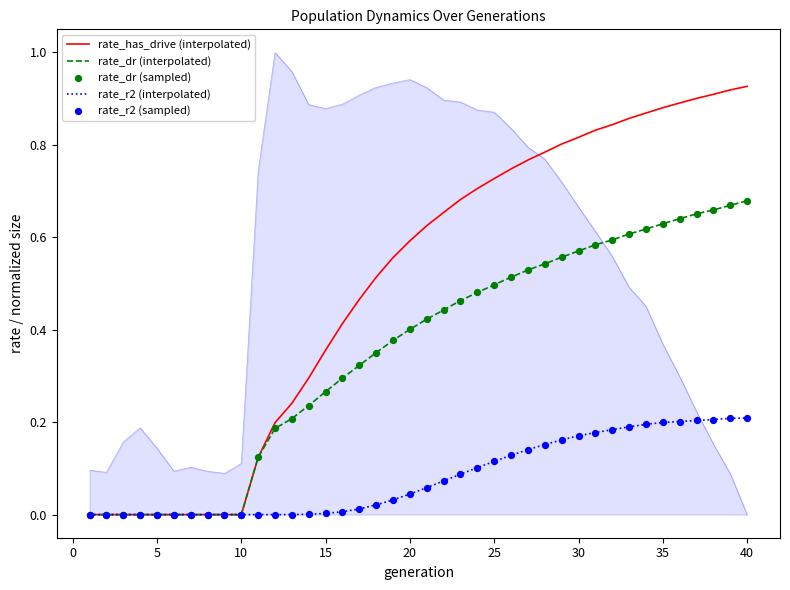

Which series reaches the minimum Y coordinate?

rate_has_drive (interpolated)